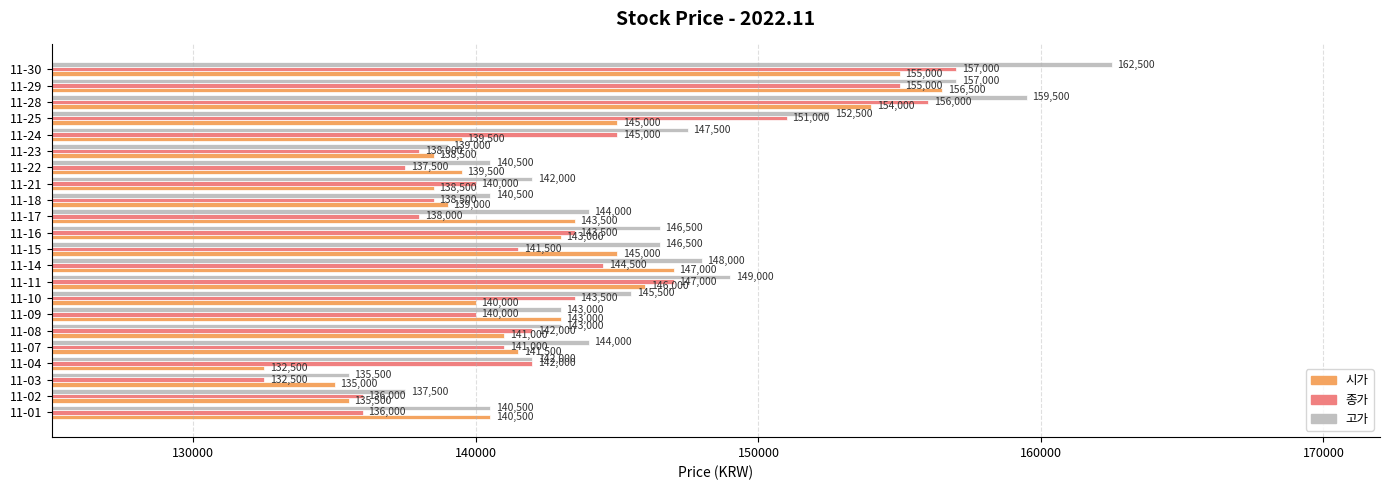

What is the minimum value for 종가?

132500